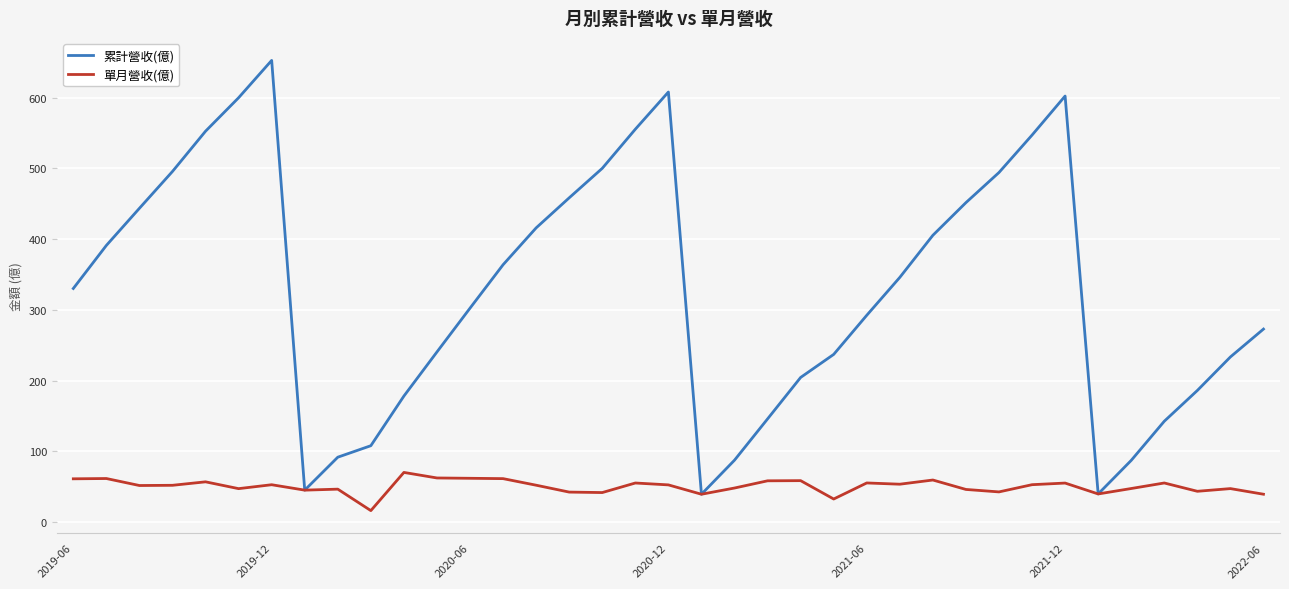

What is the minimum value shown in the chart?

16.2